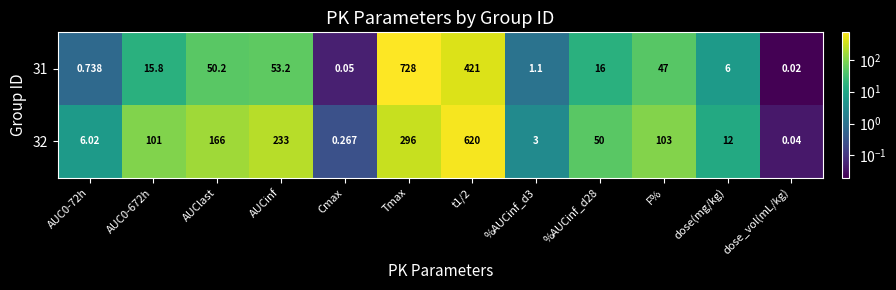

At which label does 31 first exceed 16?

AUClast